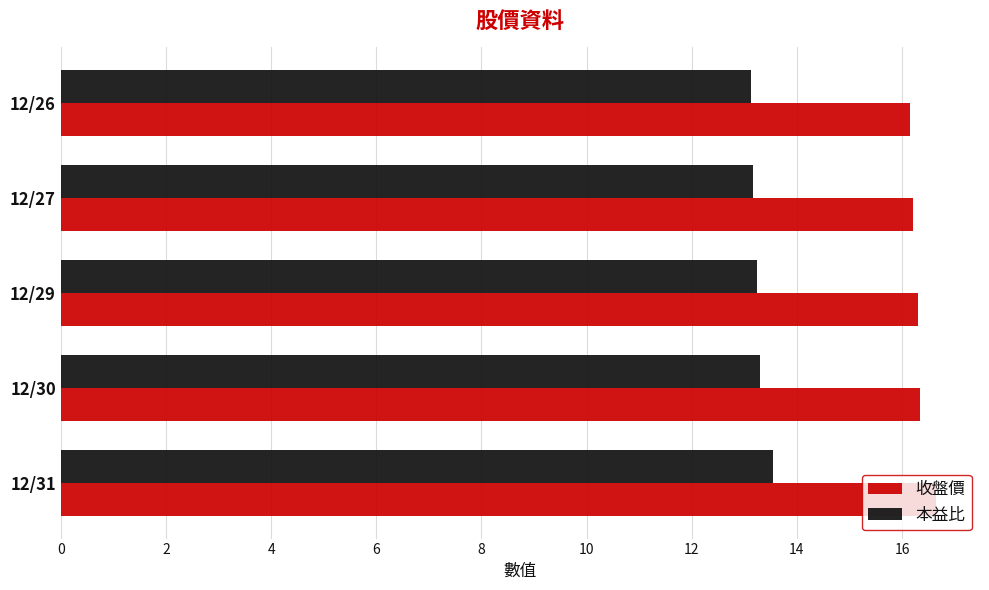

What is the smallest value displayed?

13.1